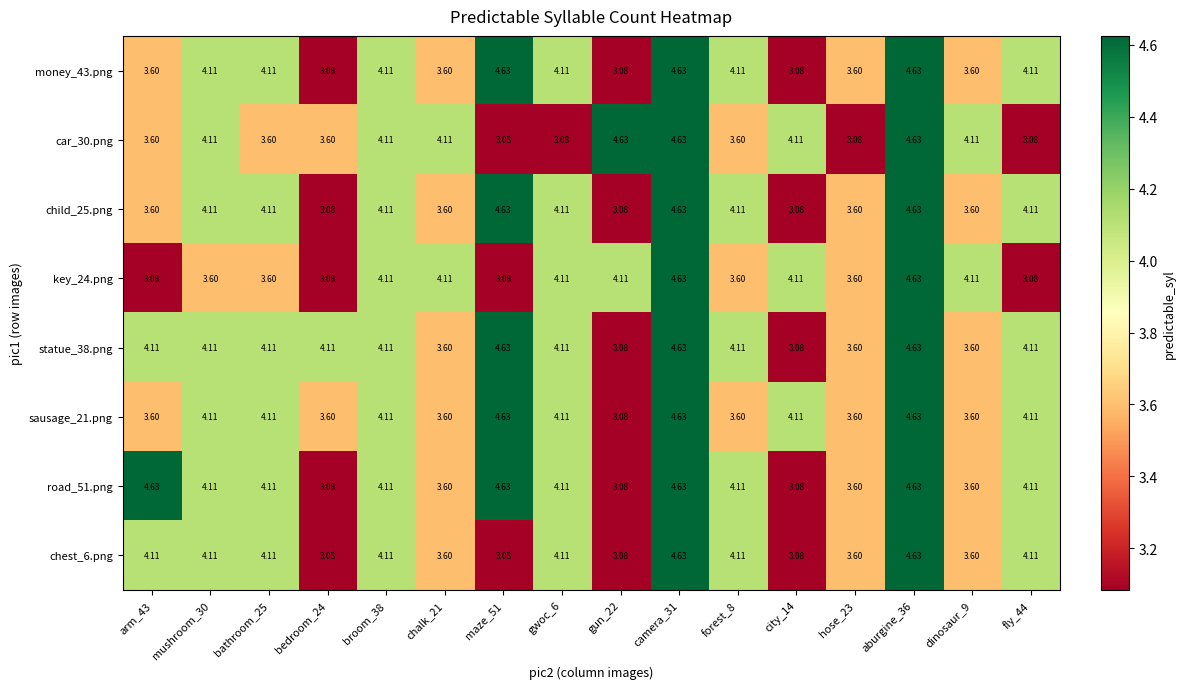

Is the value of sausage_21.png at maze_51 greater than the value of child_25.png at gun_22?

Yes